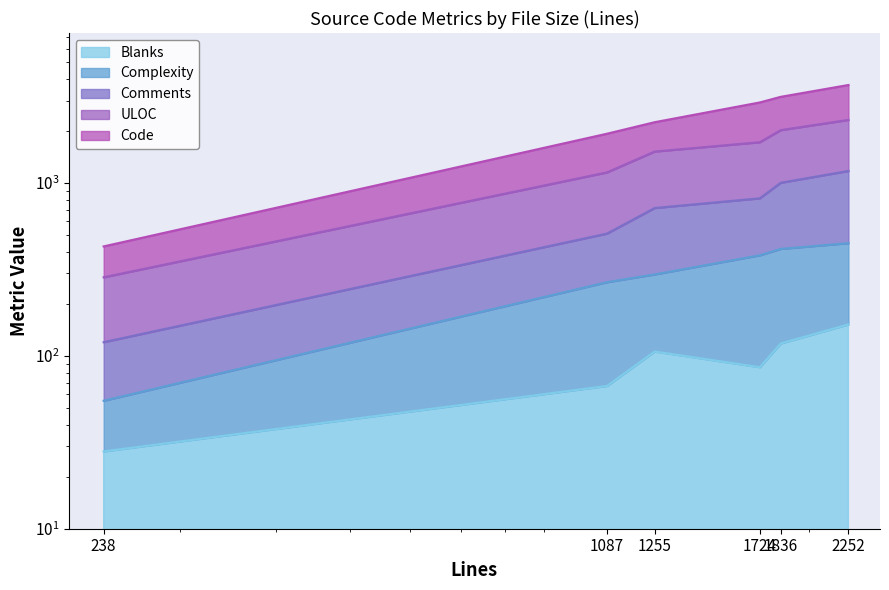

Which series has the widest spread of values?

Code